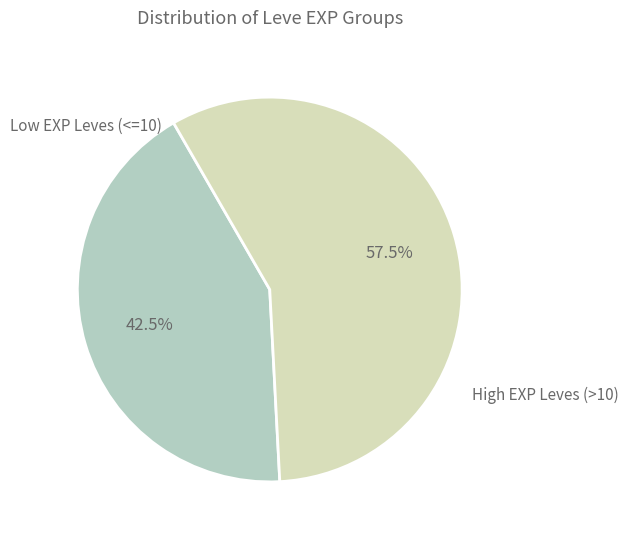

Does any single category account for the majority?

Yes